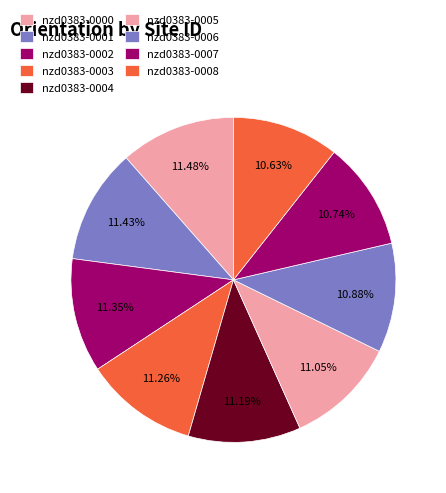

What percentage is the nzd0383-0002 slice, to the nearest percent?

11%